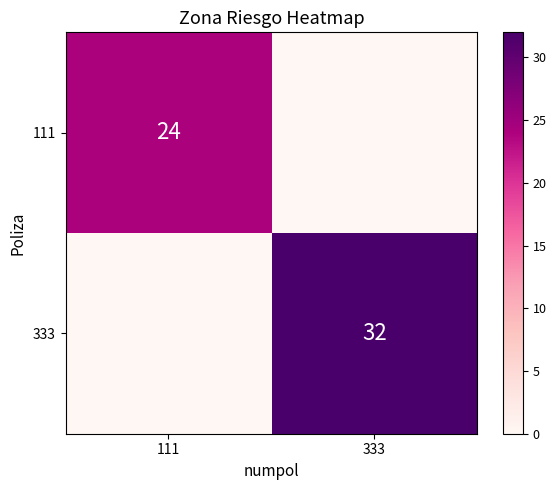

Is it true that 111 equals 12 at 111?

False